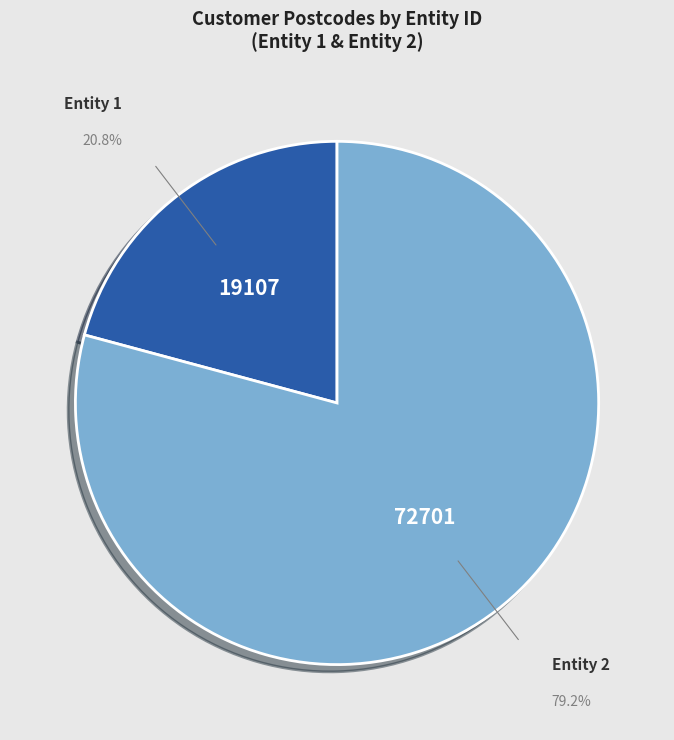

What percentage is NOT represented by Entity 1?

79.2%